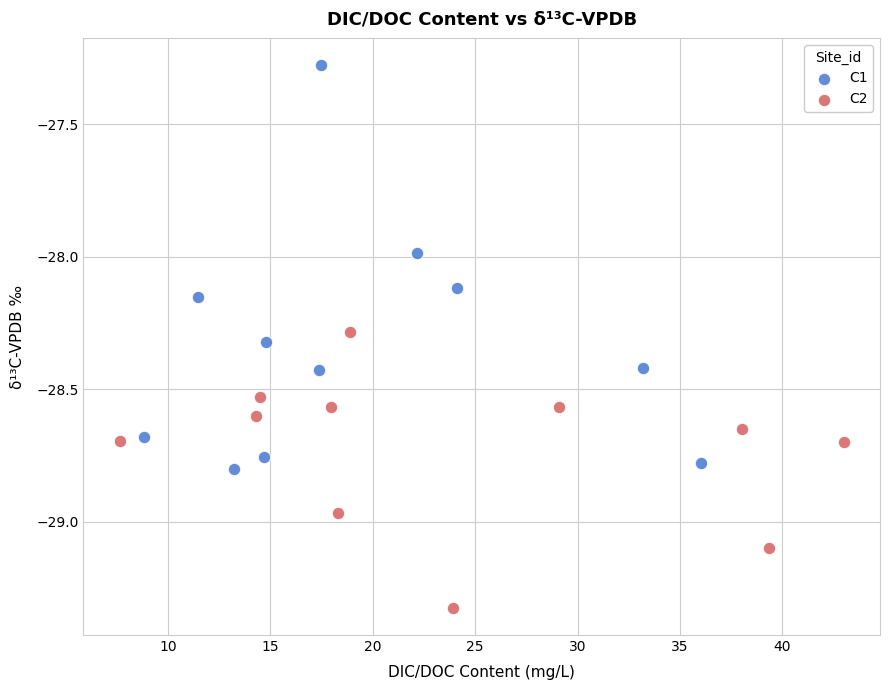

Which series contains the highest Y value?

C1